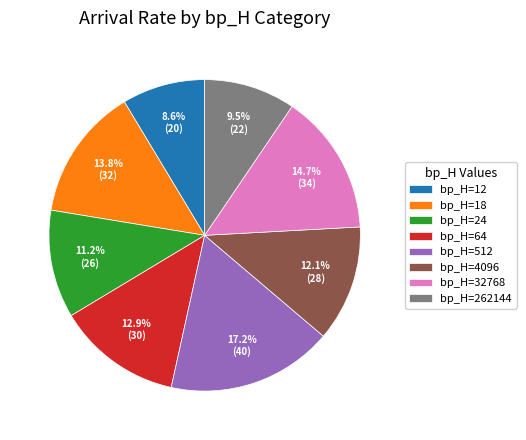

Rank the categories by value from lowest to highest.

bp_H=12, bp_H=262144, bp_H=24, bp_H=4096, bp_H=64, bp_H=18, bp_H=32768, bp_H=512